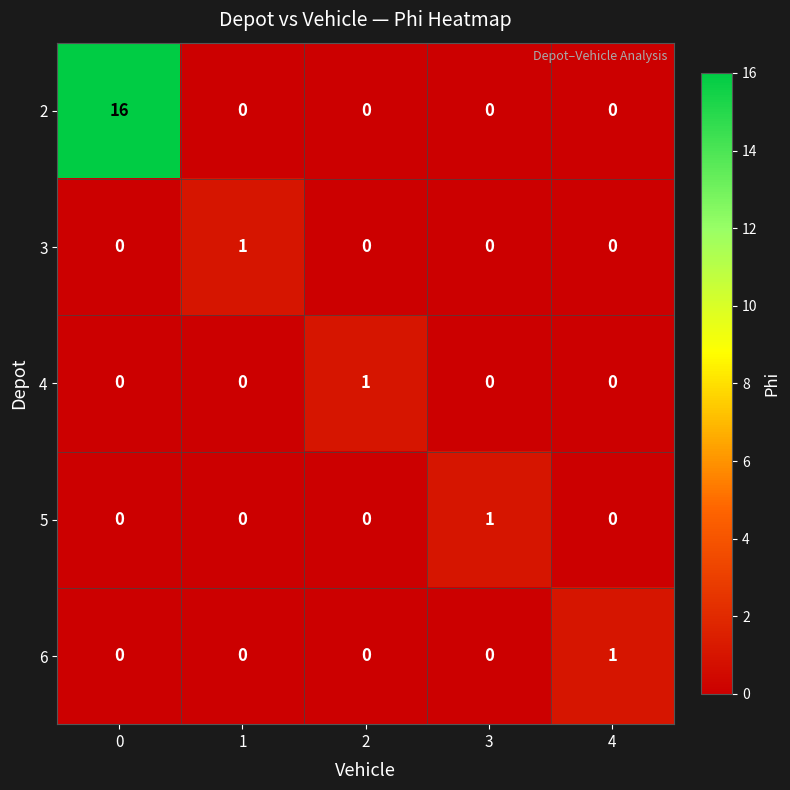

Is it true that 4 equals -1 at 4?

False